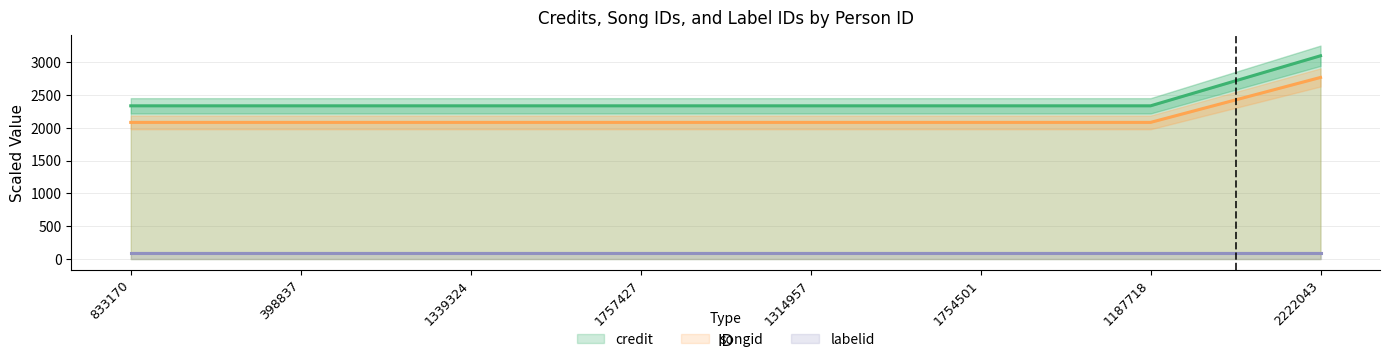

True or false: credit and songid cross at least once.

False